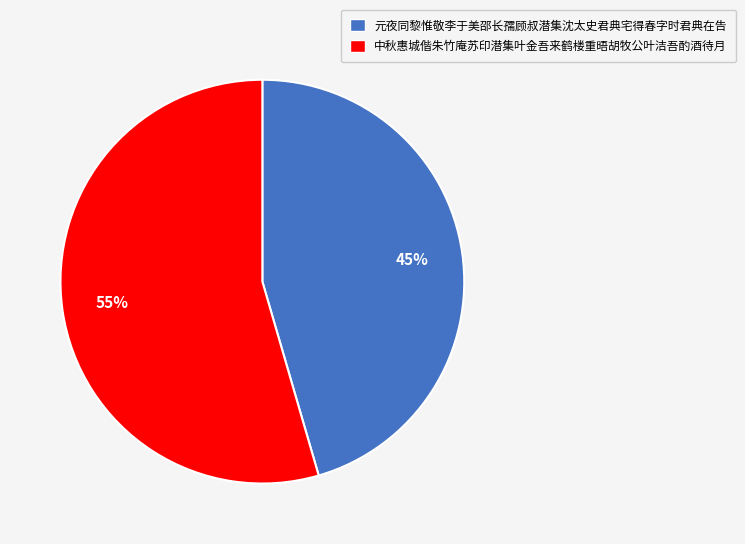

Which slice is the largest?

中秋惠城偕朱竹庵苏印潜集叶金吾来鹤楼重晤胡牧公叶洁吾酌酒待月